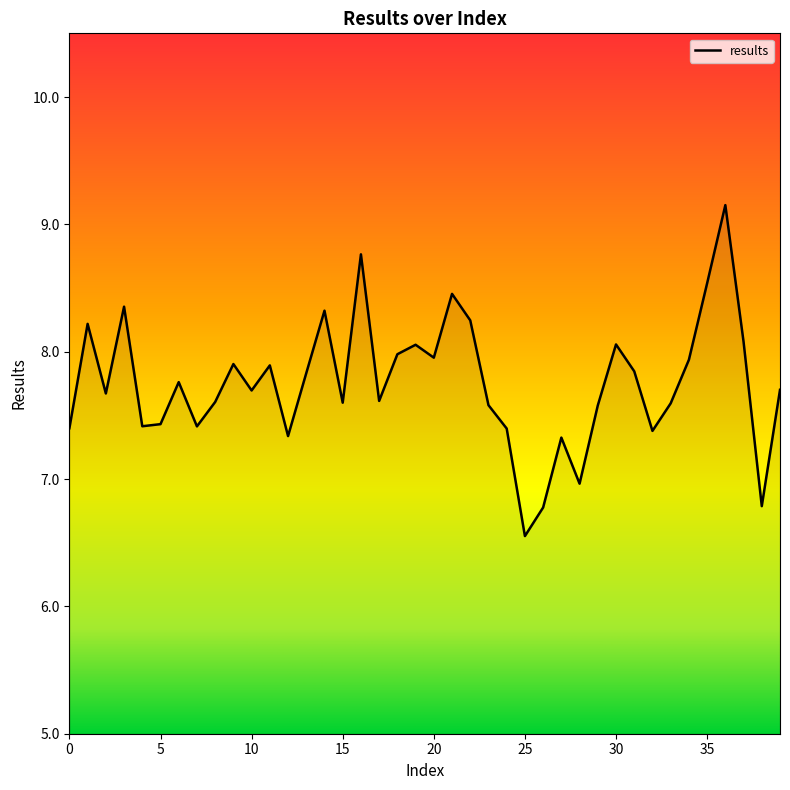

What is the maximum value shown in the chart?

9.2